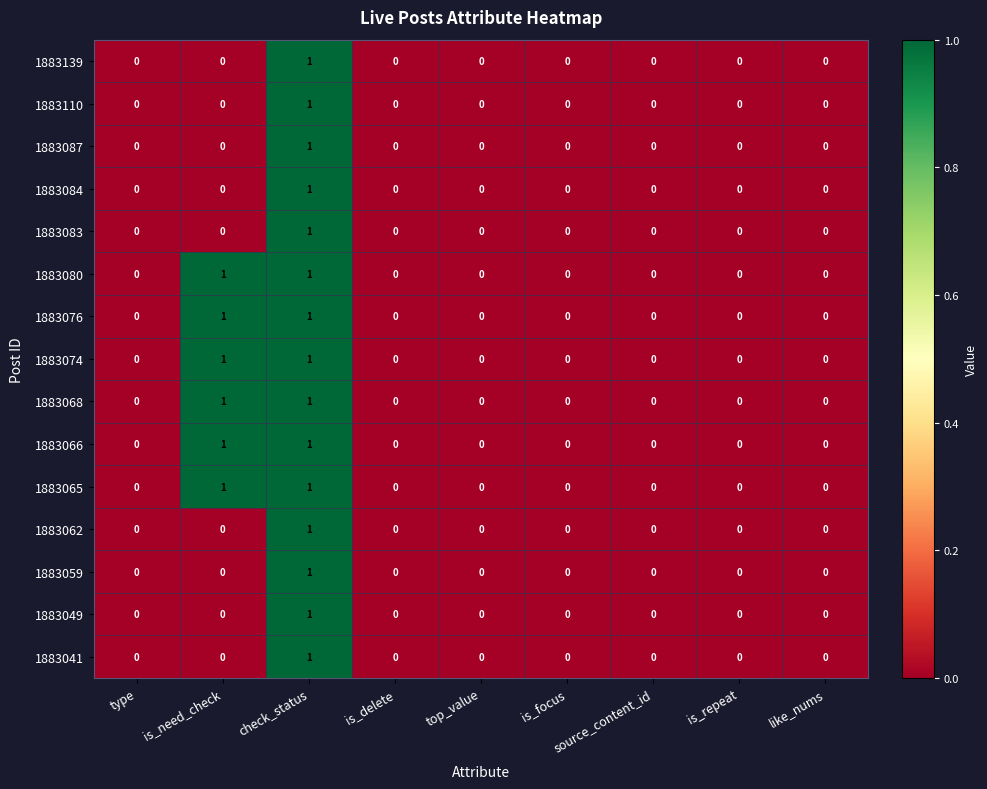

Is the value of 1883066 at type greater than the value of 1883076 at check_status?

No